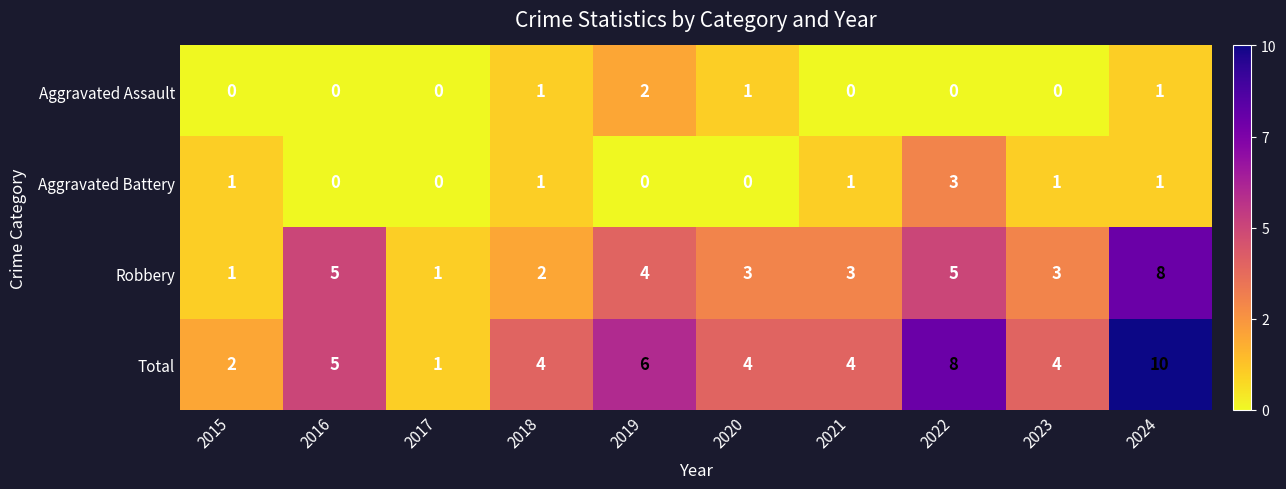

What is the greatest value displayed?

10